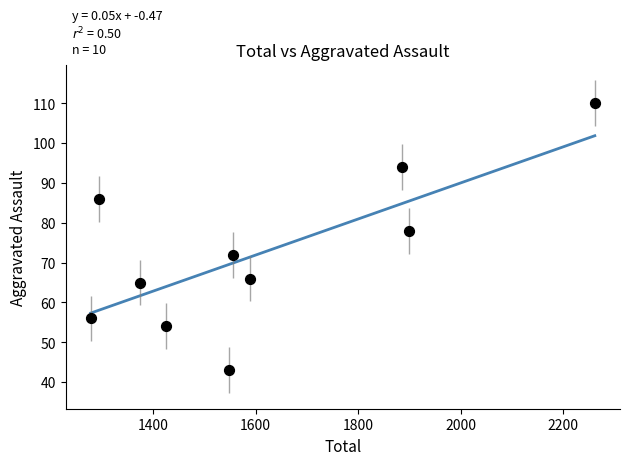

What is the average X value?

1611